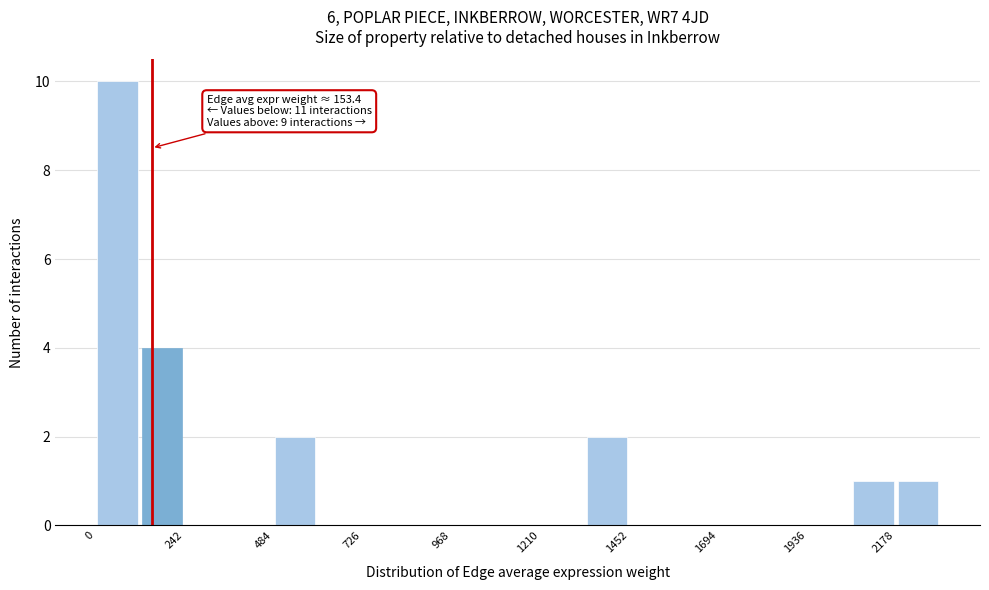

Around what value on the x-axis is the tallest bar? Give the approximate position of its centre, as read against the axis.

50